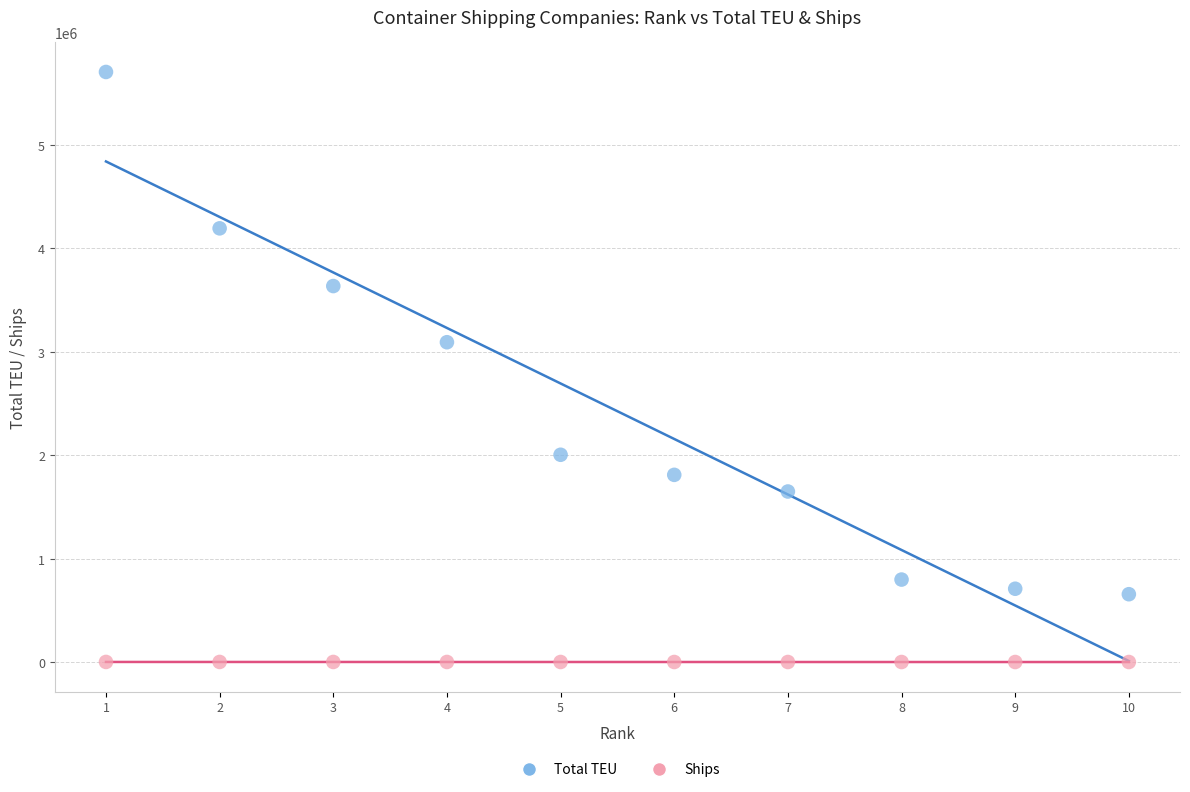

What are all the series names shown in the legend?

Total TEU, Ships